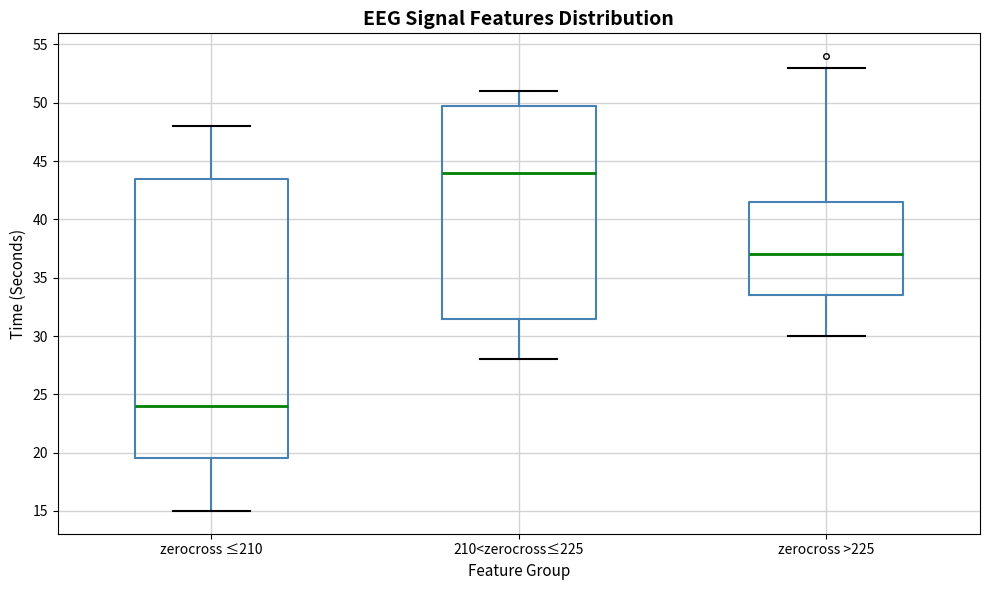

Which box is the tallest, from its lower edge to its upper edge?

zerocross ≤210